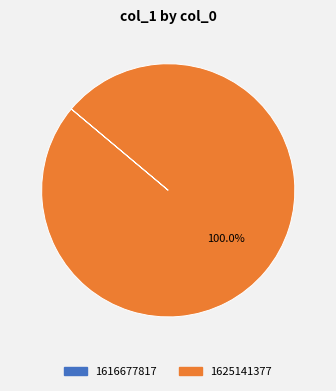

Which slice is the largest?

1625141377